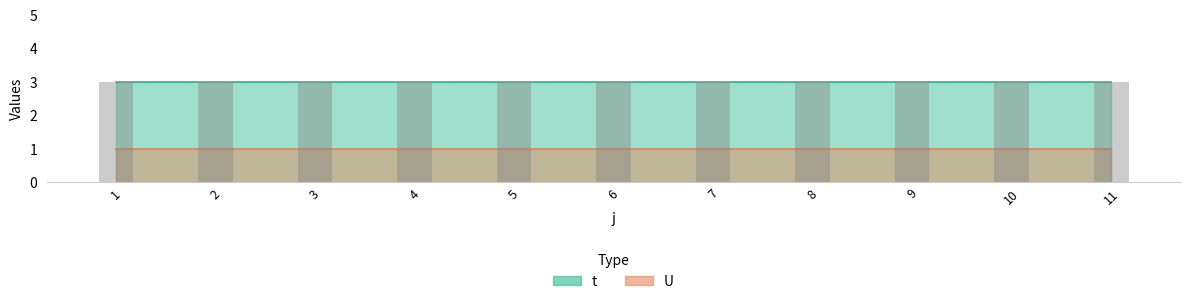

Reading left to right, what are all the values shown in this chart?

t: 3	3	3	3	3	3	3	3	3	3	3
U: 1	1	1	1	1	1	1	1	1	1	1